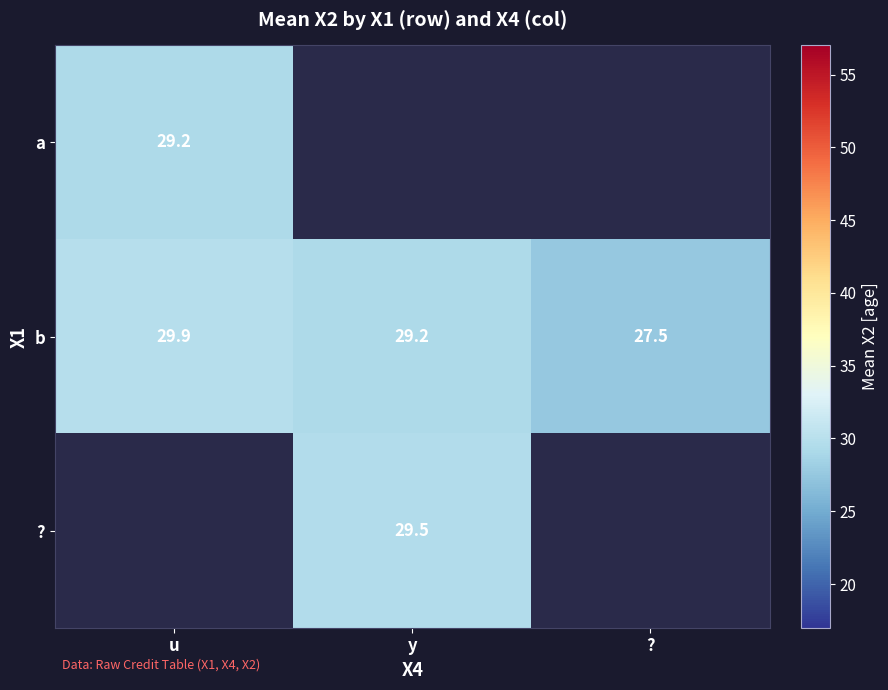

Where does the b series first go above 29?

u